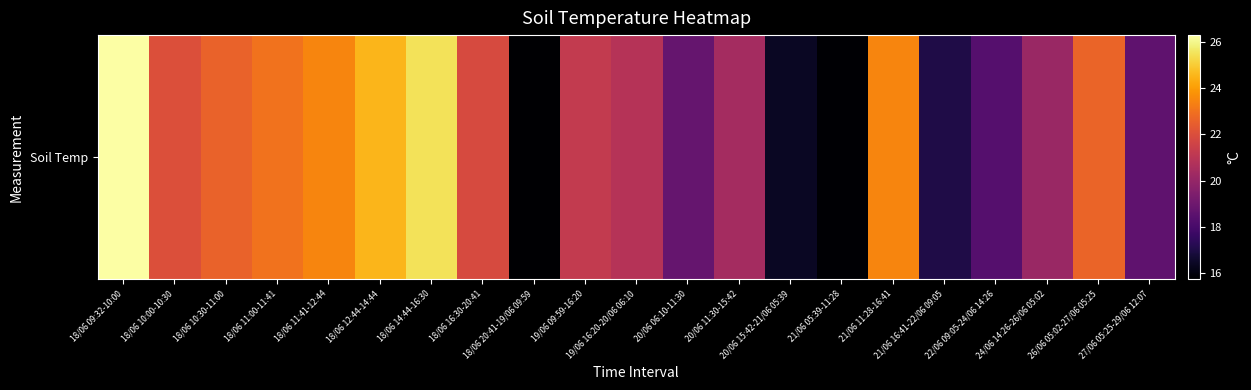

Approximately how many times larger is the value at 18/06 10:00-10:30 compared to 22/06 09:05-24/06 14:26?

1.2